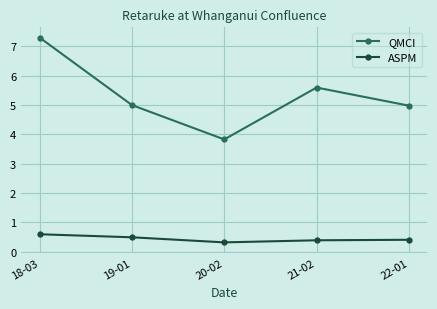

What is the spread (max minus min) of values at 21-02?

5.2